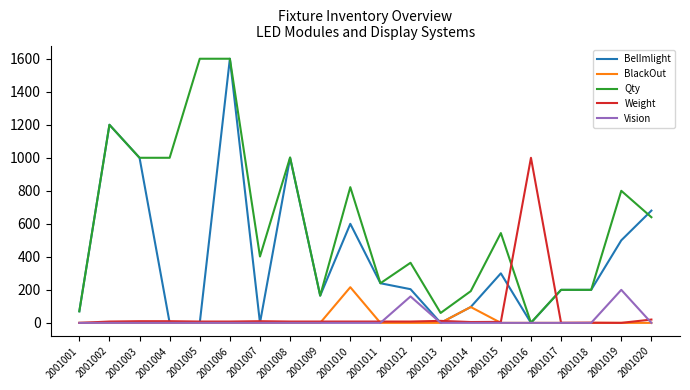

Which series has the largest total across all categories?

Qty